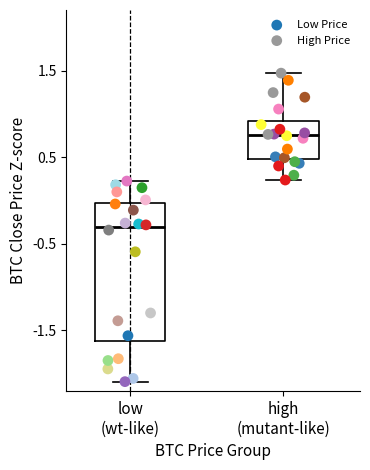

Which series contains the lowest Y value?

Low Price